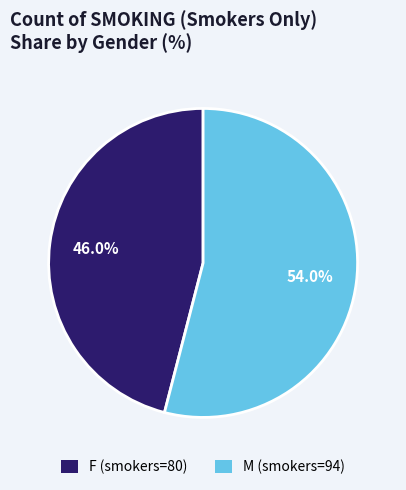

To the nearest percent, what is the average slice percentage?

50%